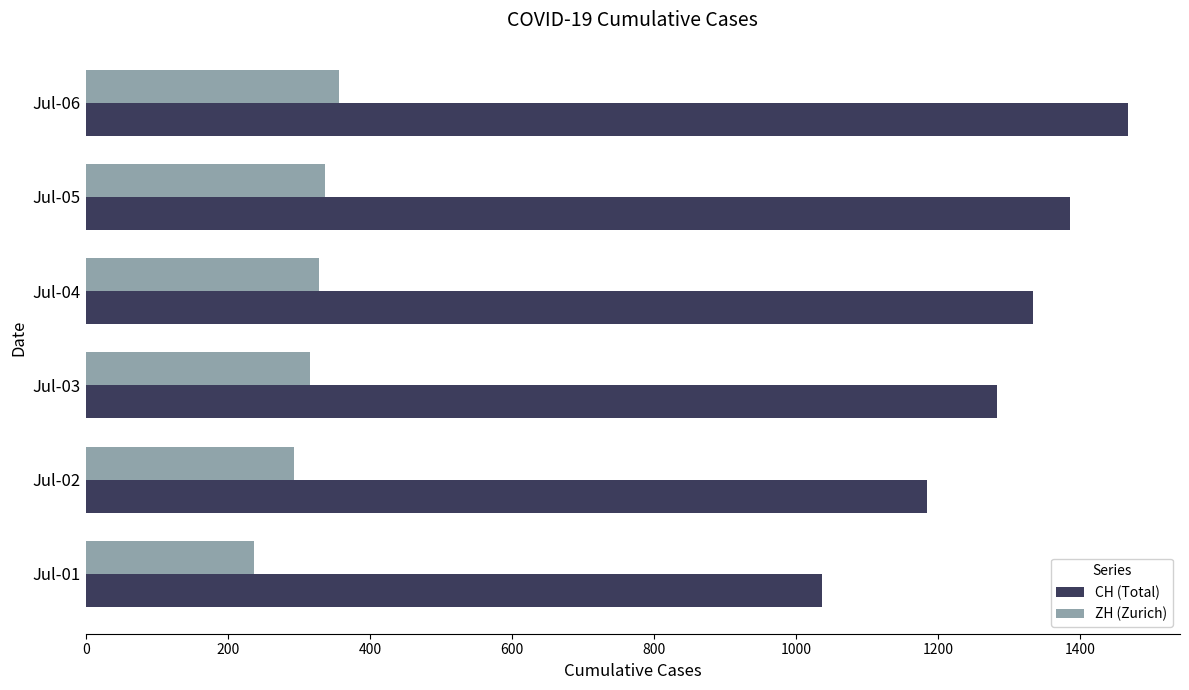

Which series has the largest range (max minus min)?

CH (Total)